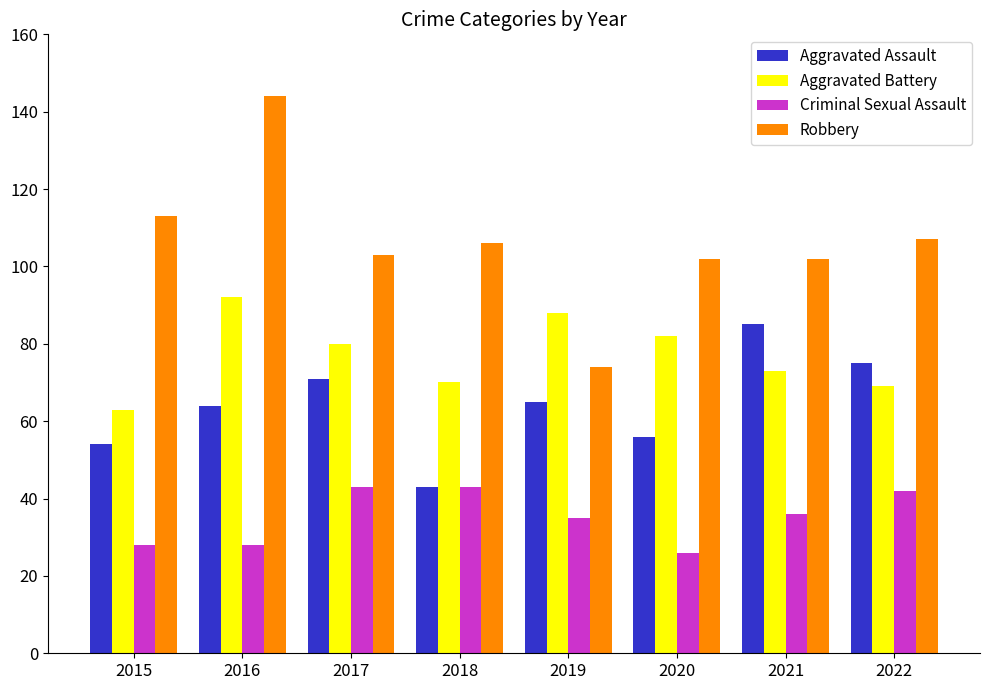

Which series changed the most between 2018 and 2021?

Aggravated Assault